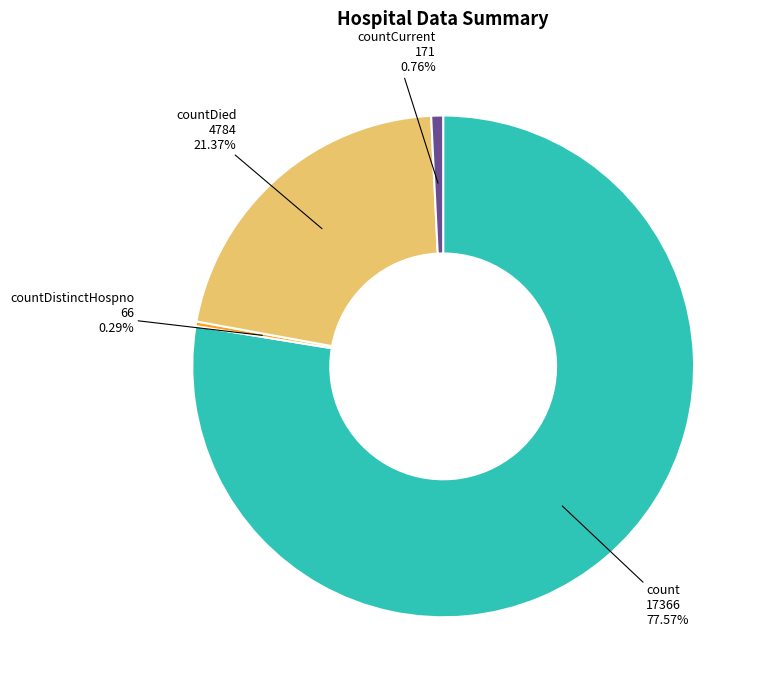

Does any single category account for the majority?

Yes